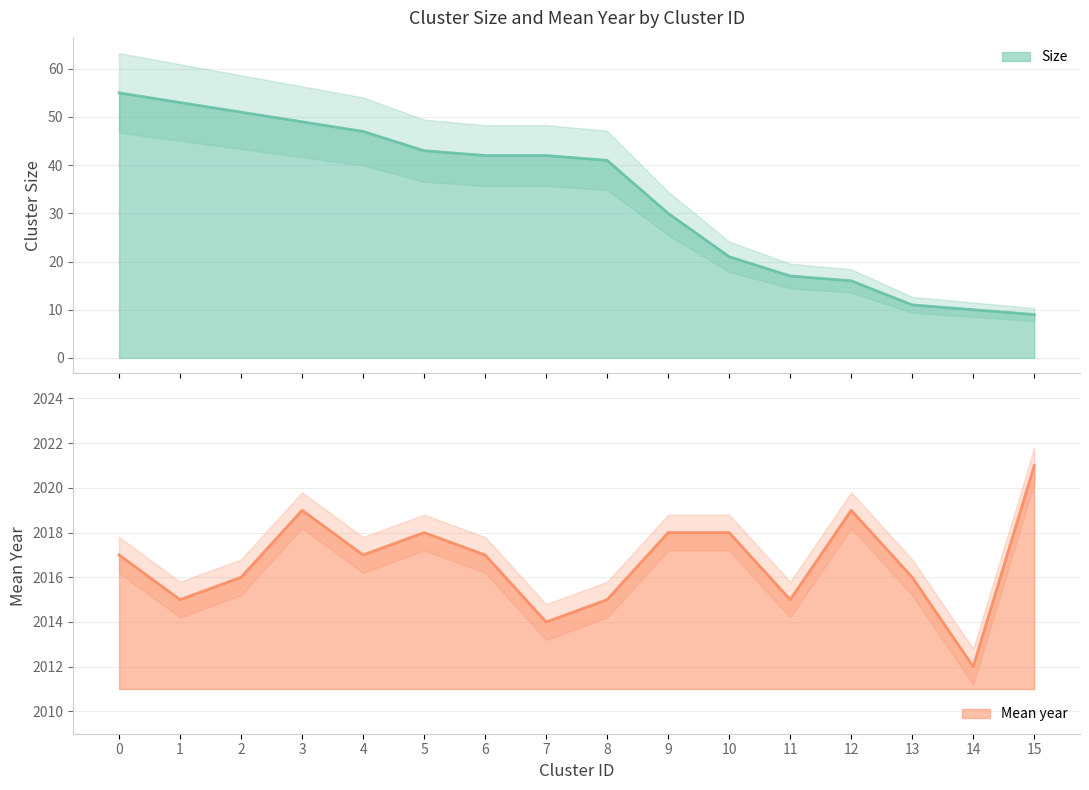

True or false: Size has a value of 18 at 9.

False